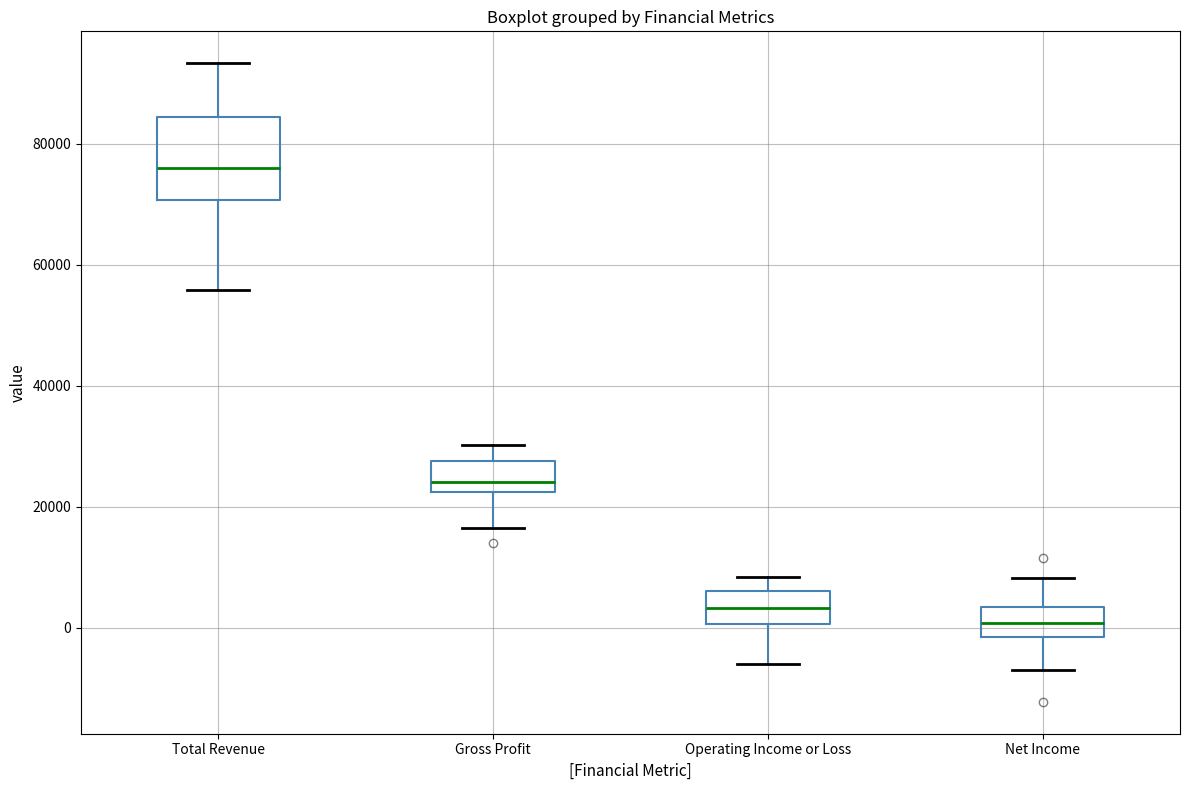

Reading left to right, transcribe this box plot: for each box, give where its median line is, the range the box spans, and where its two whiskers end, as read against the y-axis. The values are not printed on the chart, so give them approximately, as read against the axis.

Total Revenue: median 76000, box 70000 to 84000, whiskers 56000 to 94000
Gross Profit: median 24000, box 22000 to 28000, whiskers 16000 to 30000
Operating Income or Loss: median 4000, box 0 to 6000, whiskers -6000 to 8000
Net Income: median 0, box -2000 to 4000, whiskers -6000 to 8000